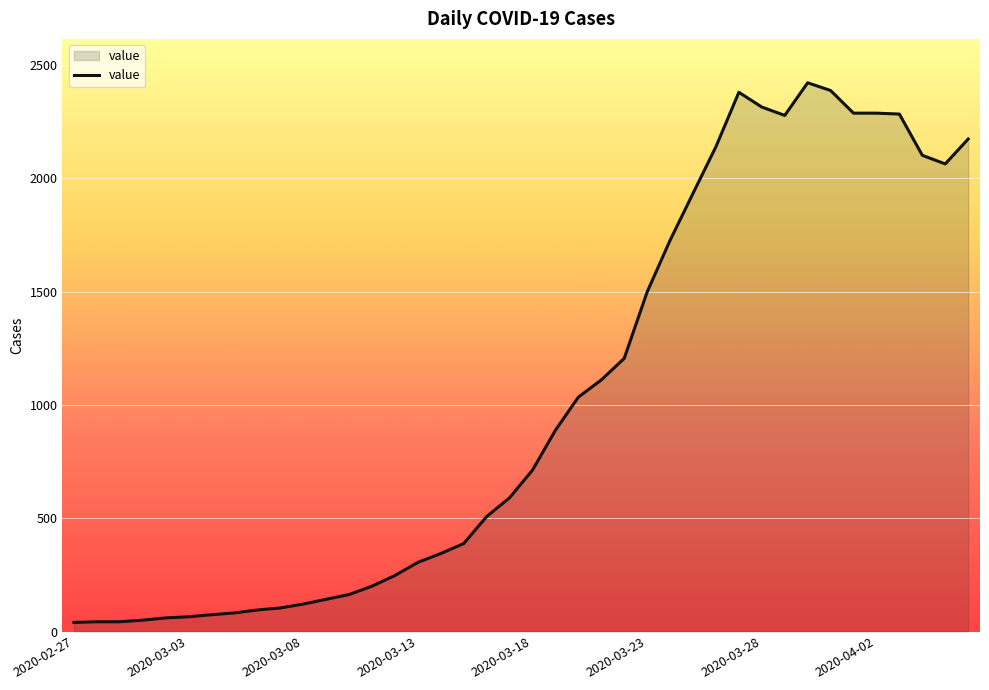

What is the maximum value shown in the chart?

2421